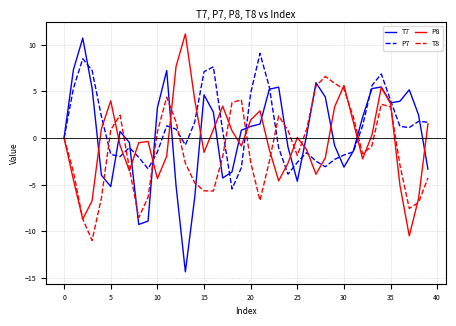

What is the greatest value displayed?

11.2